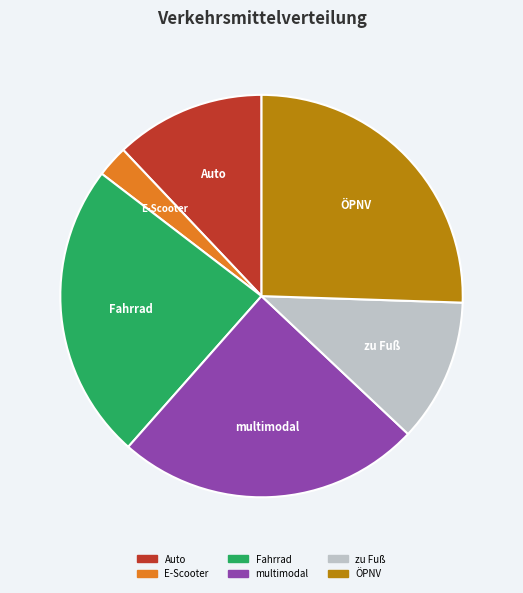

How many slices are in this pie chart?

6